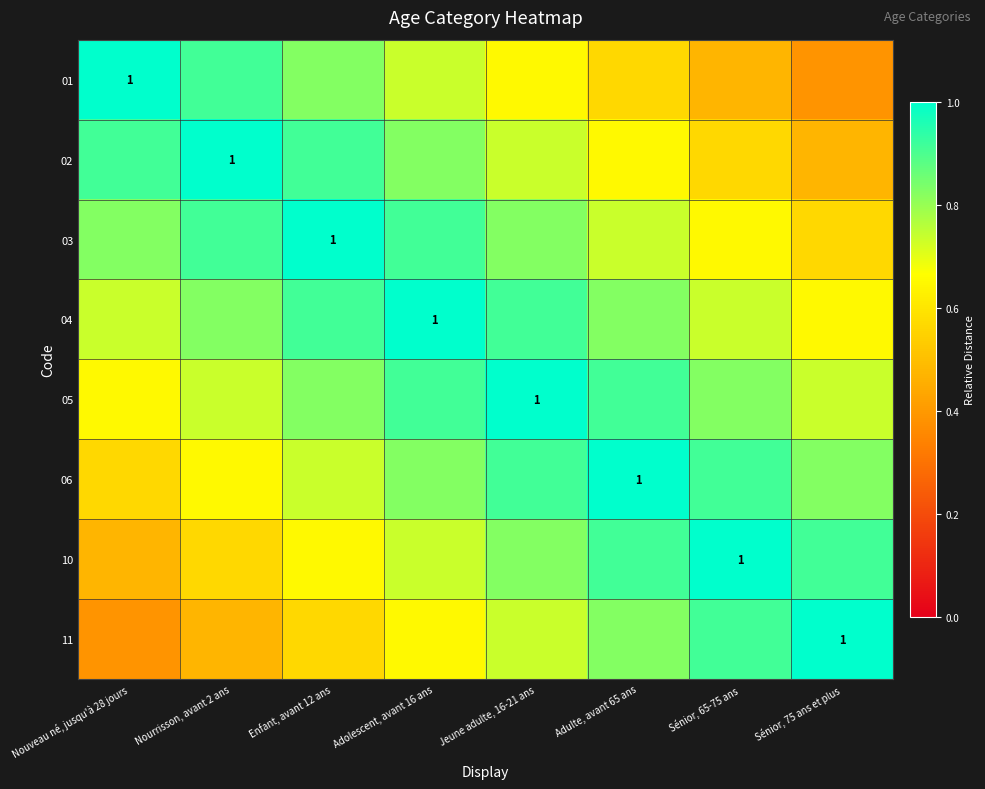

What is the difference between the highest and lowest values at Sénior, 75 ans et plus?

0.6